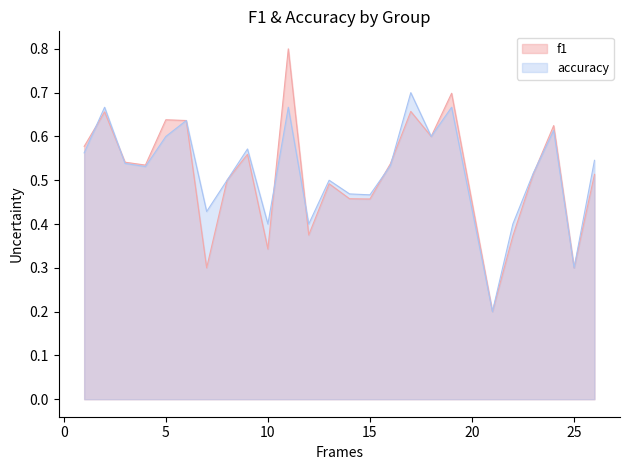

How many lines are shown in the chart?

2